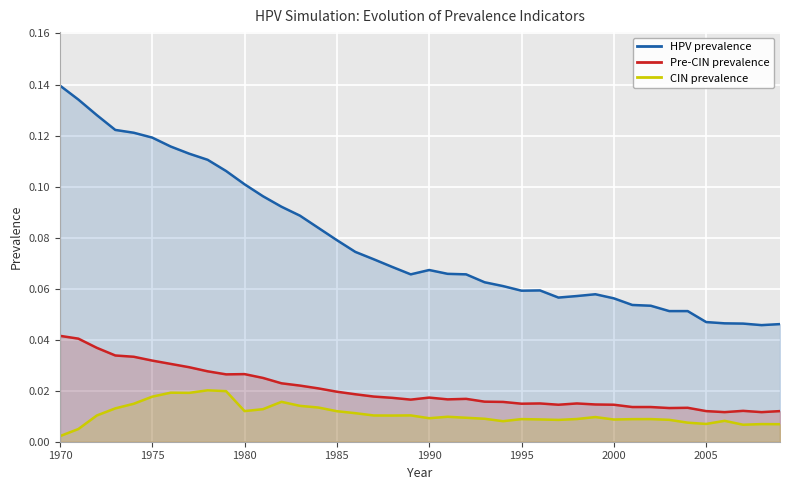

Which series has the largest total across all categories?

HPV prevalence